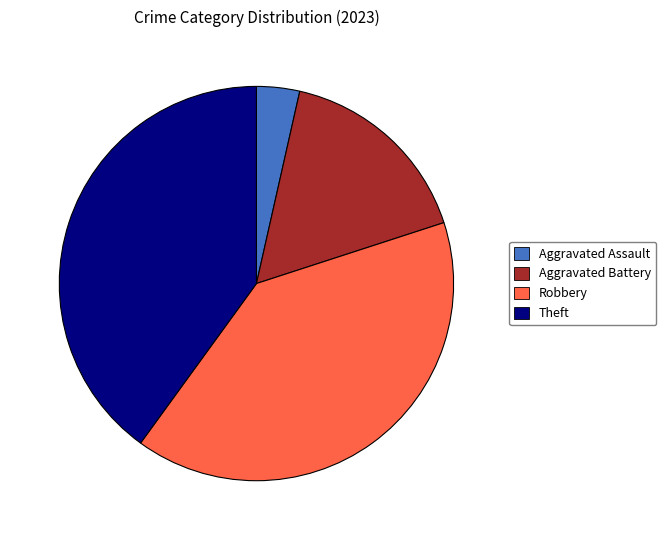

Count the number of slices in the pie.

4